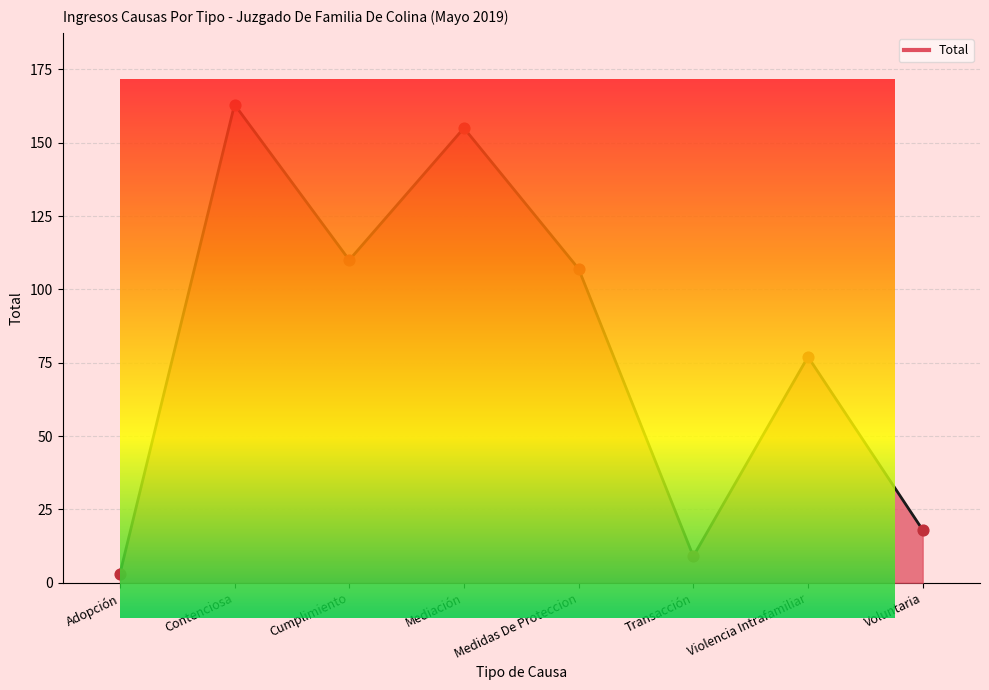

Which has a higher value, Cumplimiento or Voluntaria?

Cumplimiento